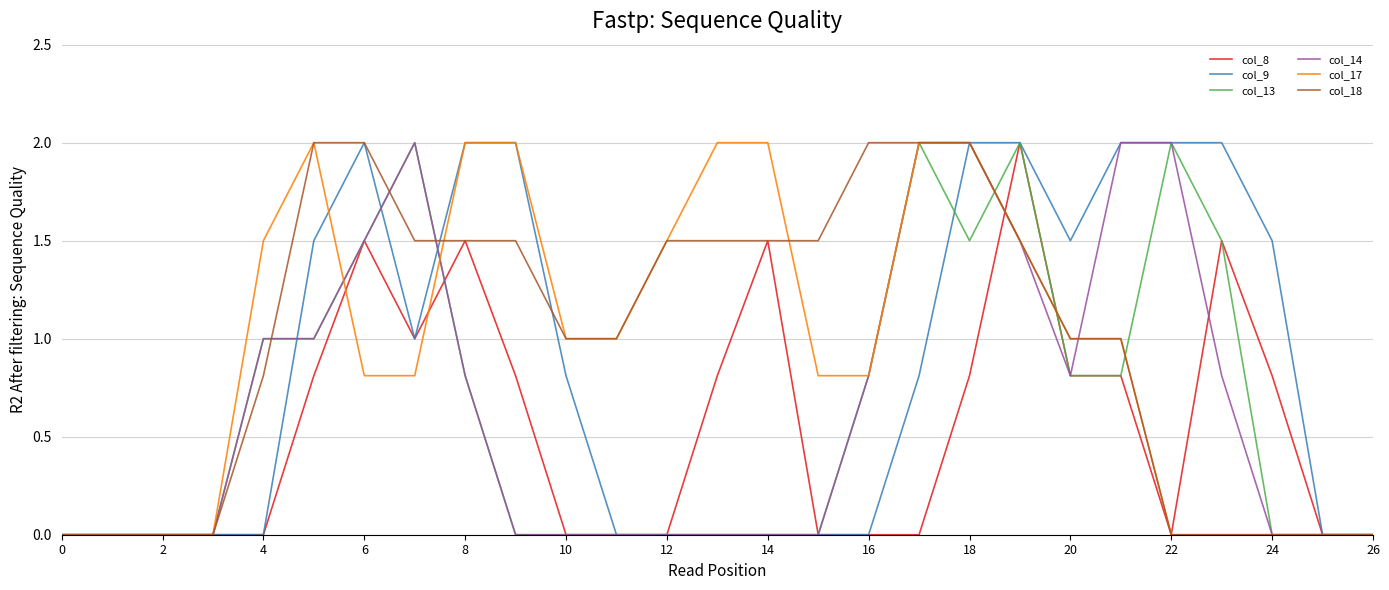

What is the highest value of the col_14 series?

2.0